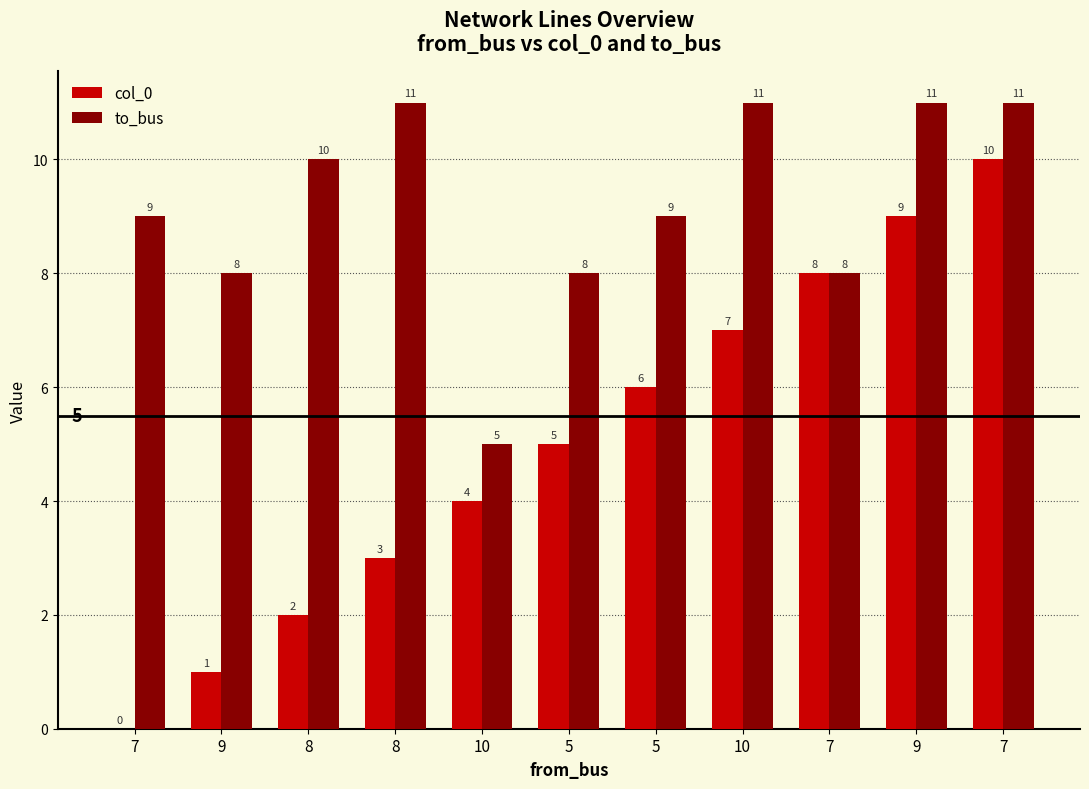

Are the bars grouped side by side (vs. stacked)?

Yes